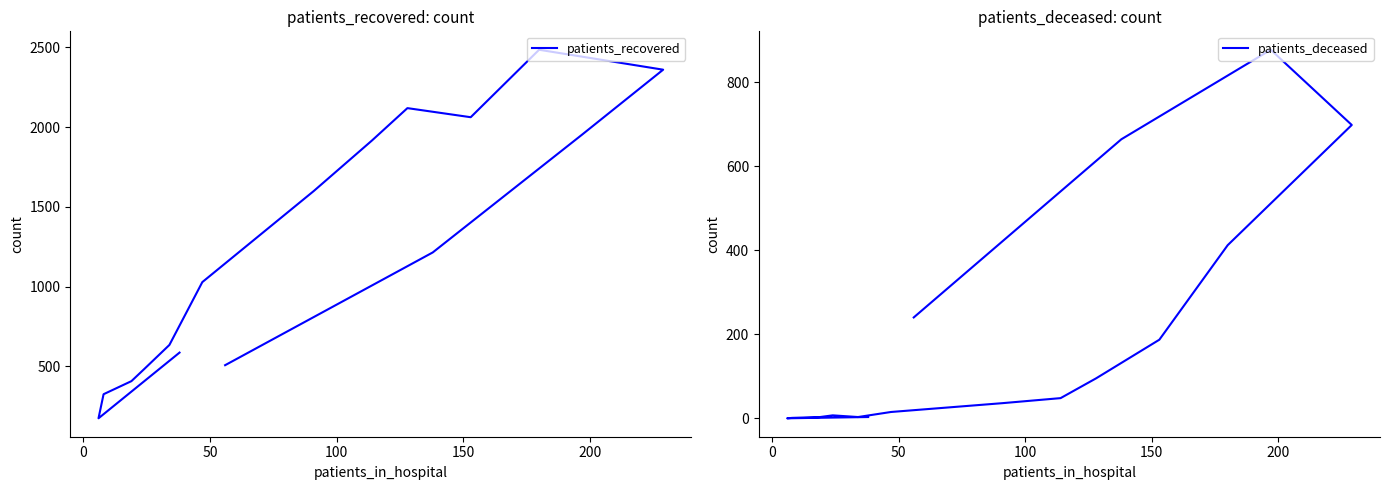

Reading left to right, what are all the values shown in this chart?

patients_recovered: 586	174	325	407	482	634	1028	1599	1916	2119	2062	2485	2360	1953	1214	507
patients_deceased: 3	0	1	3	7	3	15	36	48	95	187	412	698	877	664	240